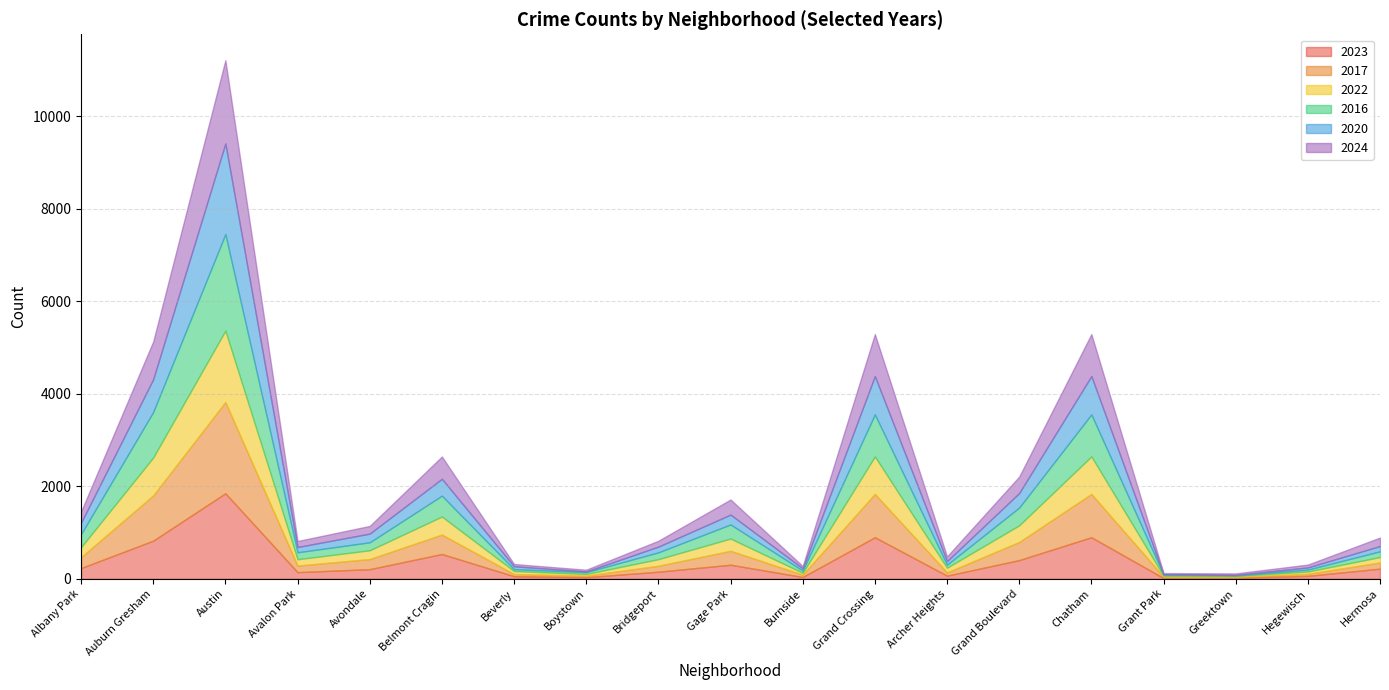

Between which two adjacent categories do 2022 and 2023 first intersect?

Belmont Cragin and Beverly